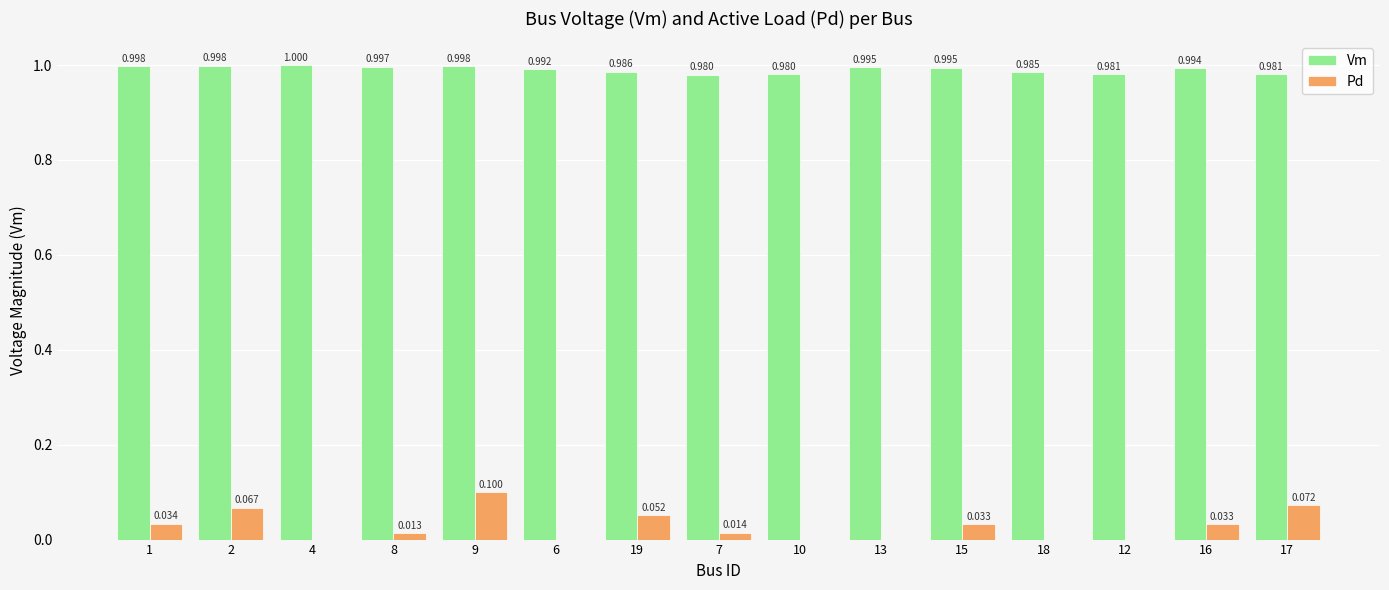

Reading left to right, list all the values displayed in this chart.

Vm: 1.0	1.0	1.0	1.0	1.0	1.0	1.0	1.0	1.0	1.0	1.0	1.0	1.0	1.0	1.0
Pd: 0.0	0.1	0.0	0.0	0.1	0.0	0.1	0.0	0.0	0.0	0.0	0.0	0.0	0.0	0.1